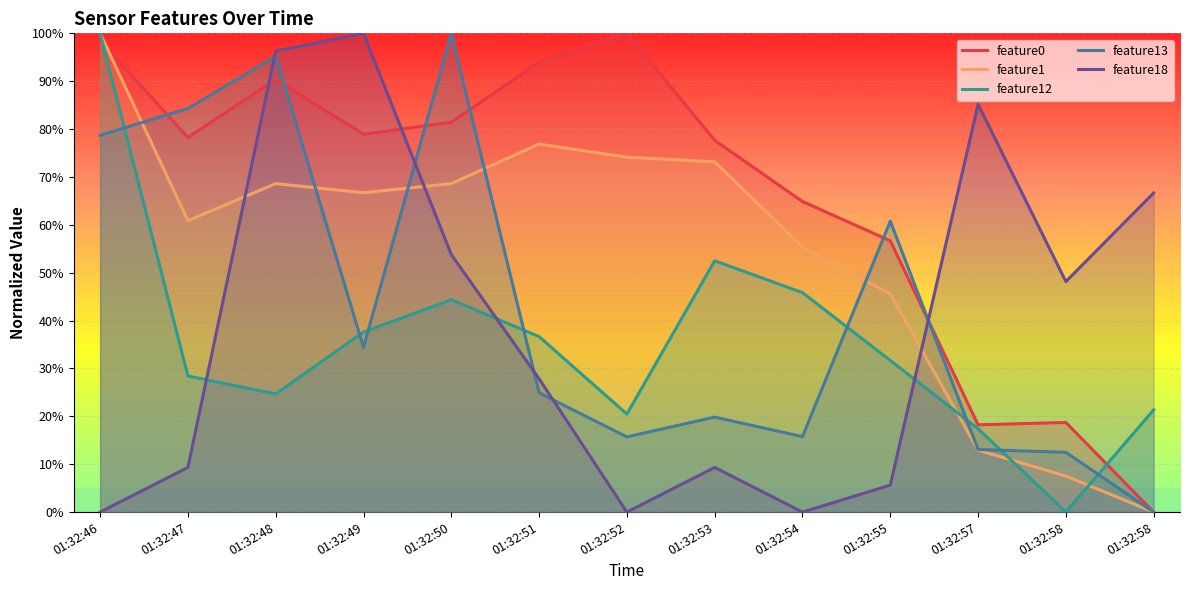

At which label does feature18 first exceed 27?

01:32:48